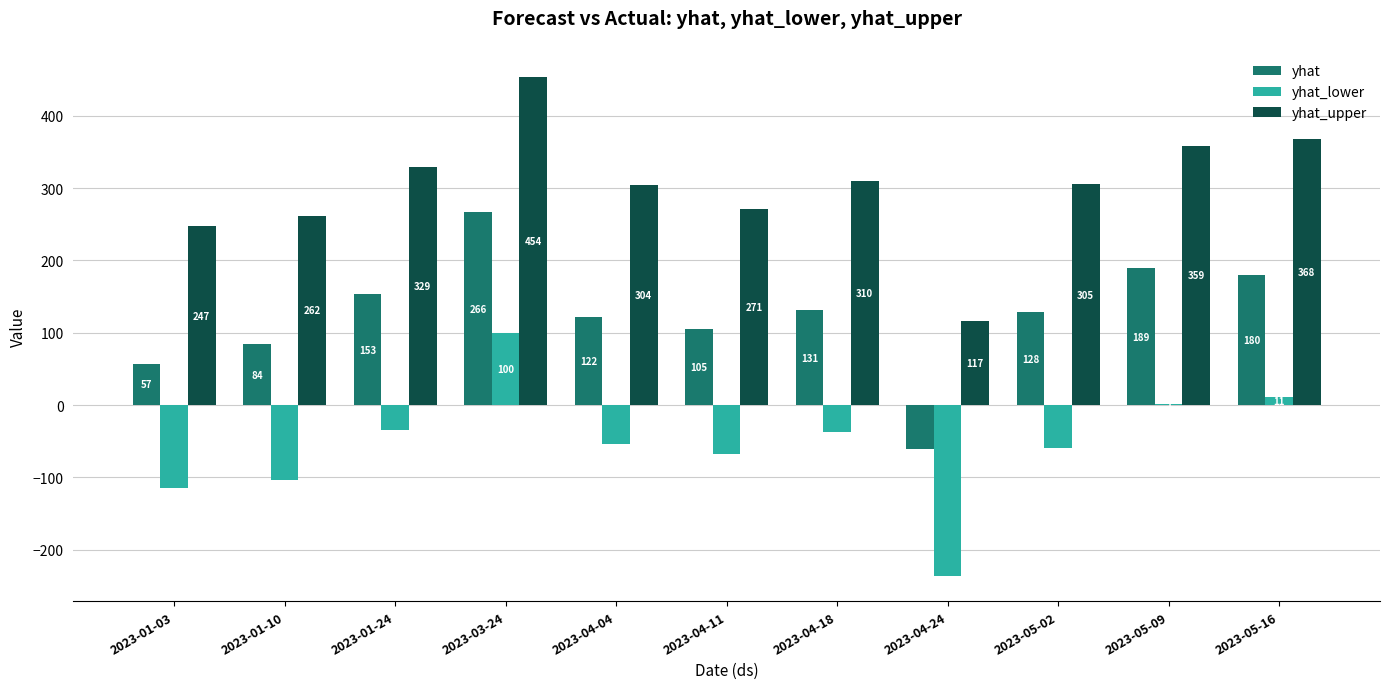

At which label does yhat_lower first exceed -53?

2023-01-24